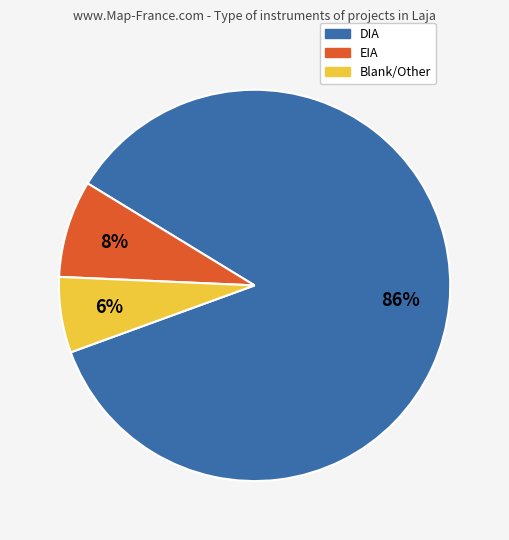

Is there any slice that represents more than half of the pie?

Yes